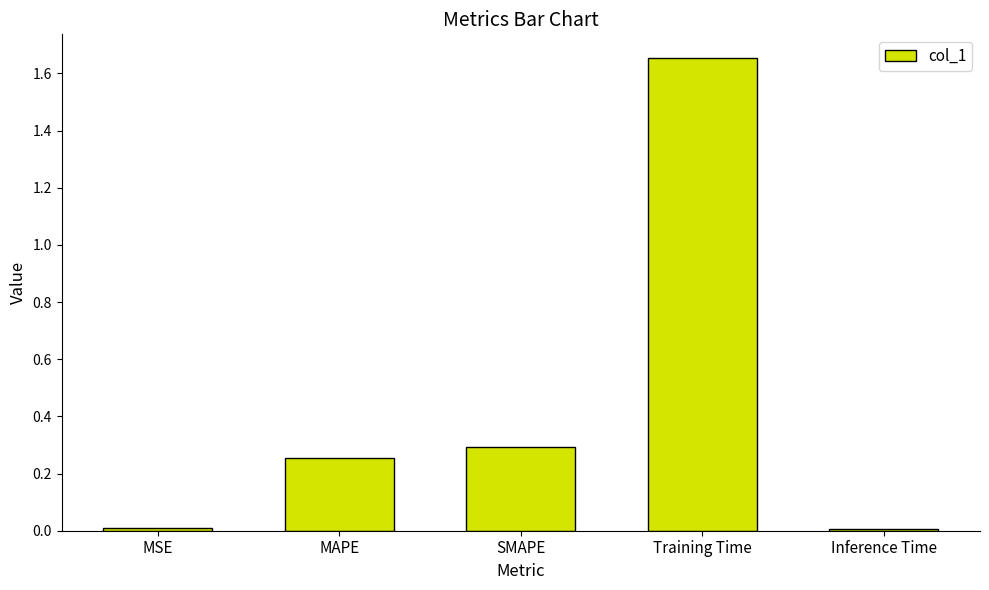

True or false: the data shows 2.8 at Training Time.

False